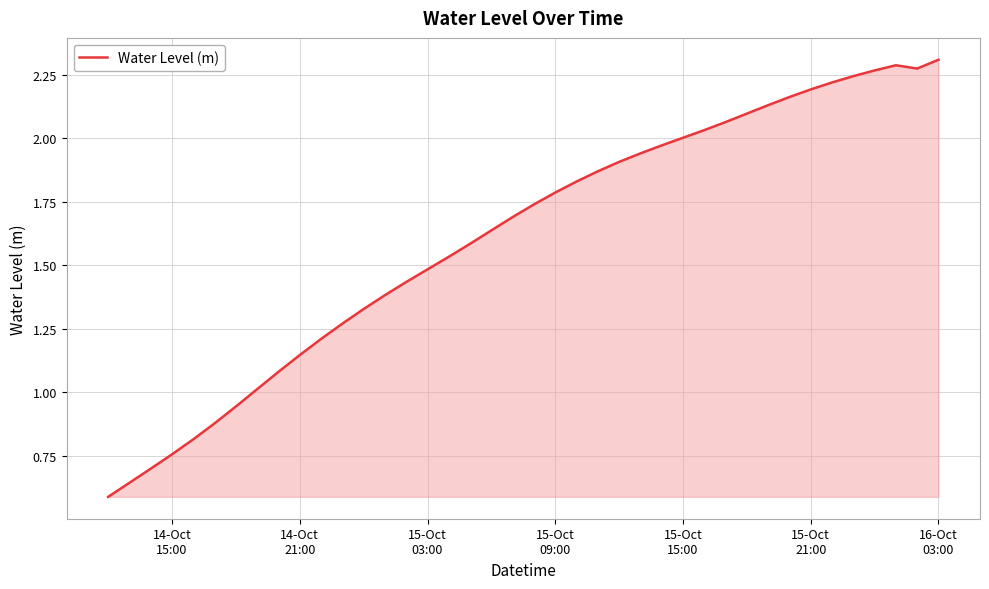

How many lines are shown in the chart?

1